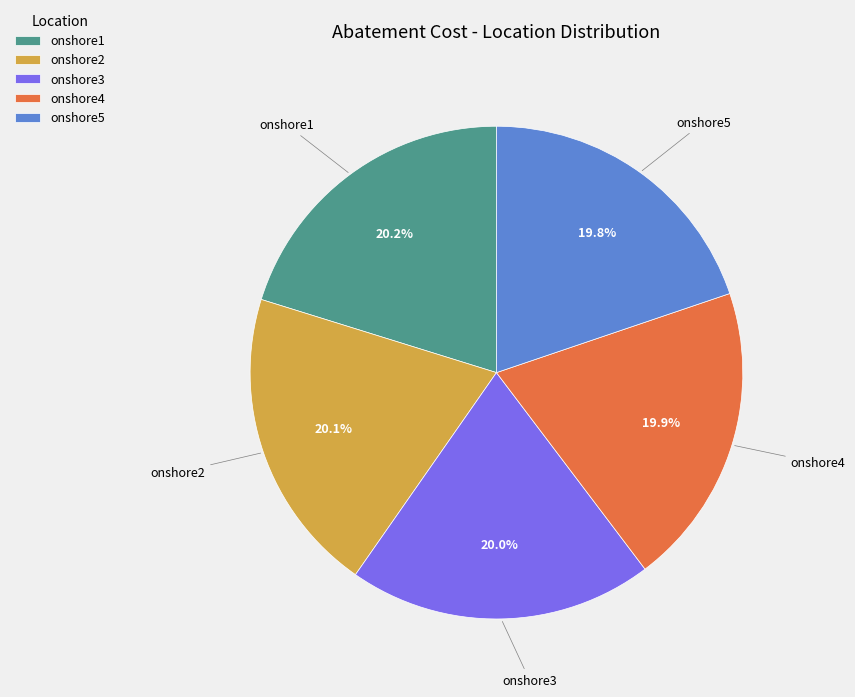

Approximately how many times larger is the value at onshore5 compared to onshore4?

1.0